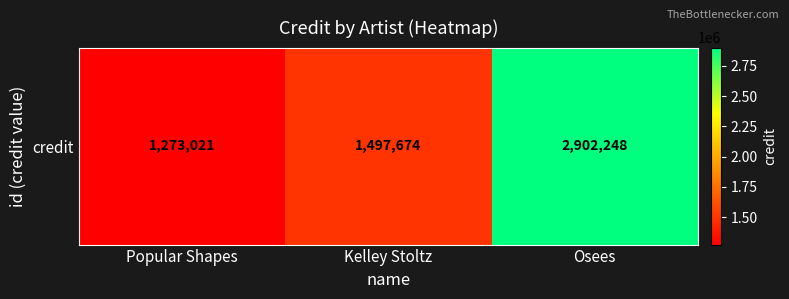

Which has a higher value, Osees or Popular Shapes?

Osees